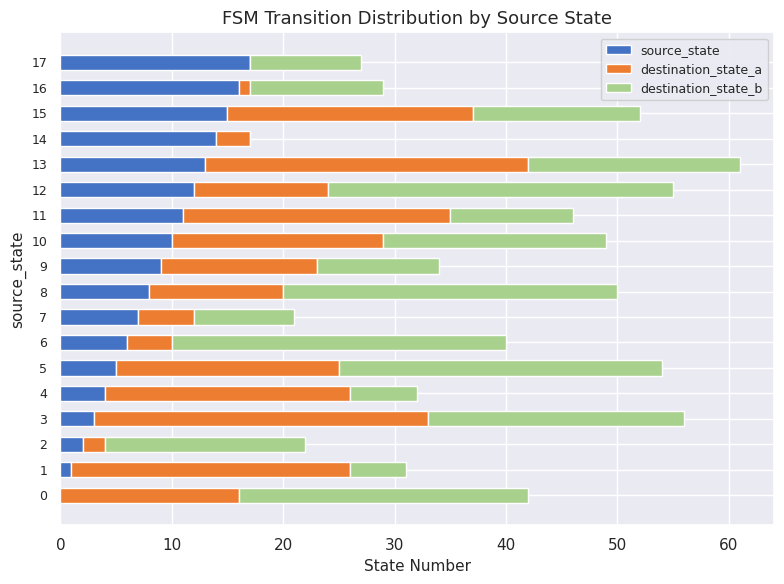

True or false: source_state has a value of 11 at 11.

True